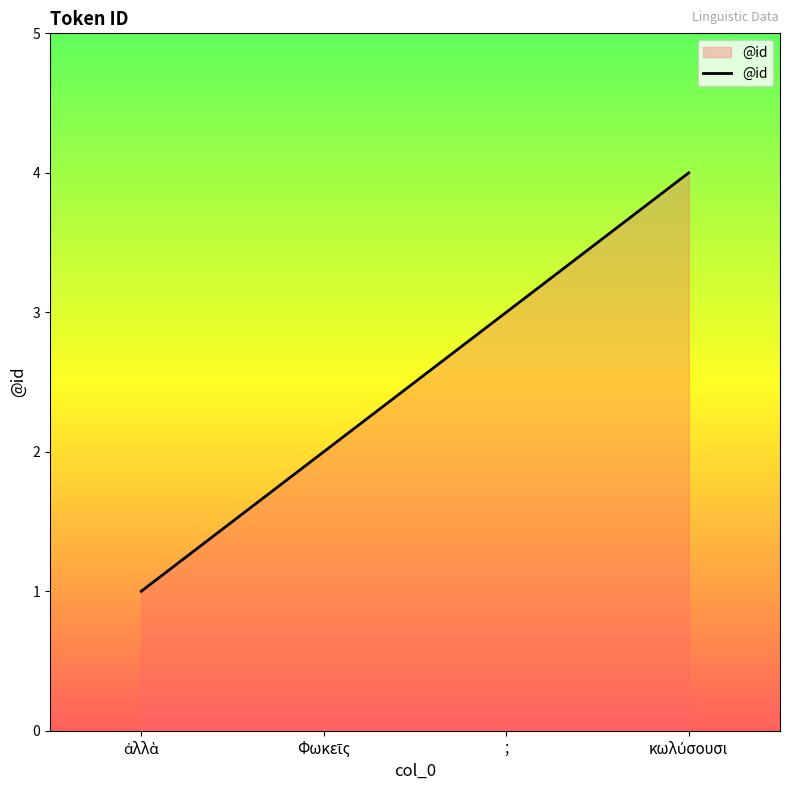

Reading right to left, list all the values displayed in this chart.

4	3	2	1